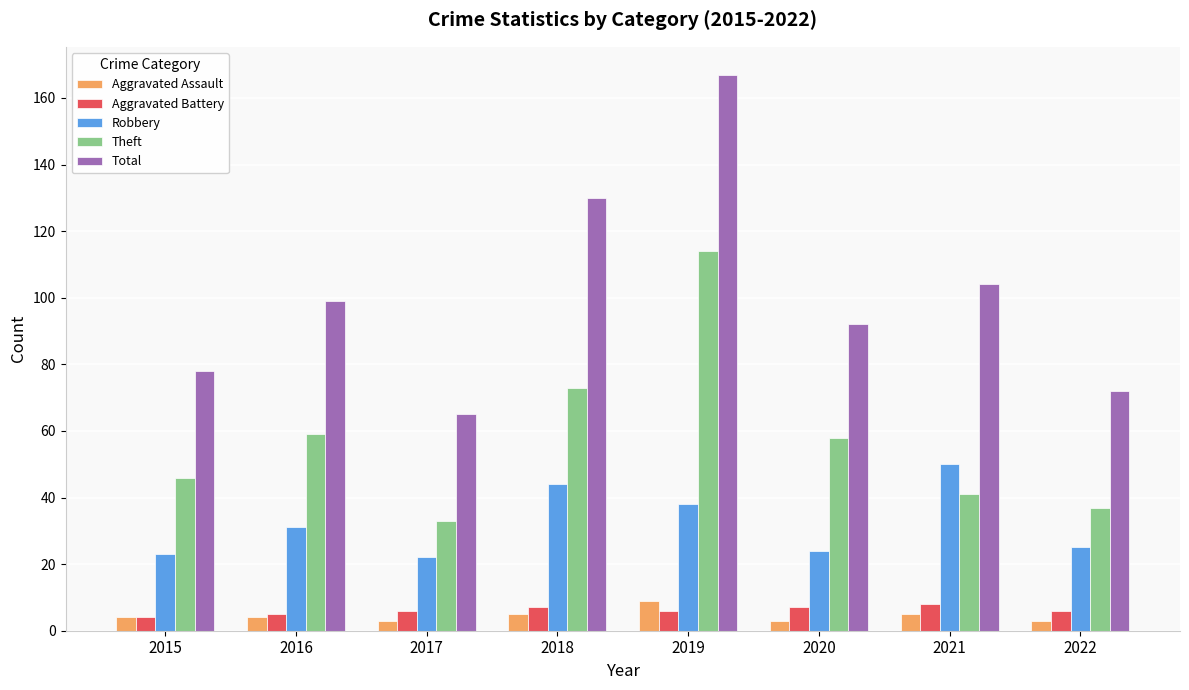

Which series has the largest range (max minus min)?

Total